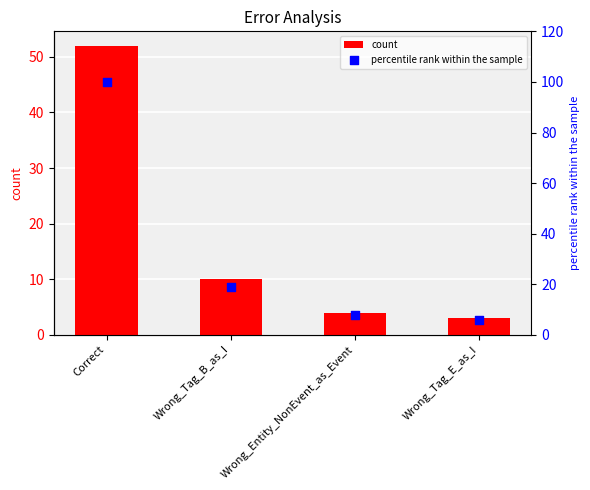

At which category is the sum across all series the highest?

Correct